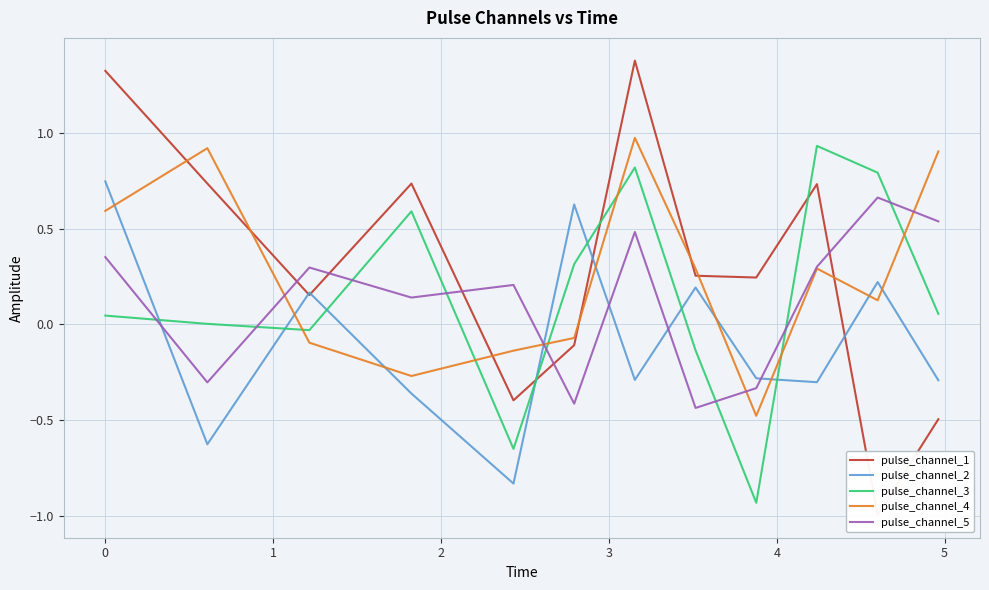

True or false: pulse_channel_2 and pulse_channel_3 intersect in this chart.

True